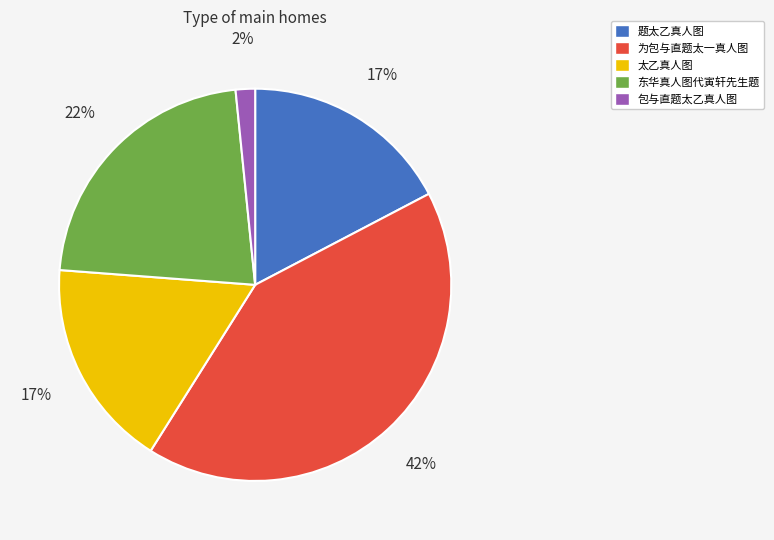

True or false: 为包与直题太一真人图 accounts for 34% of the total.

False